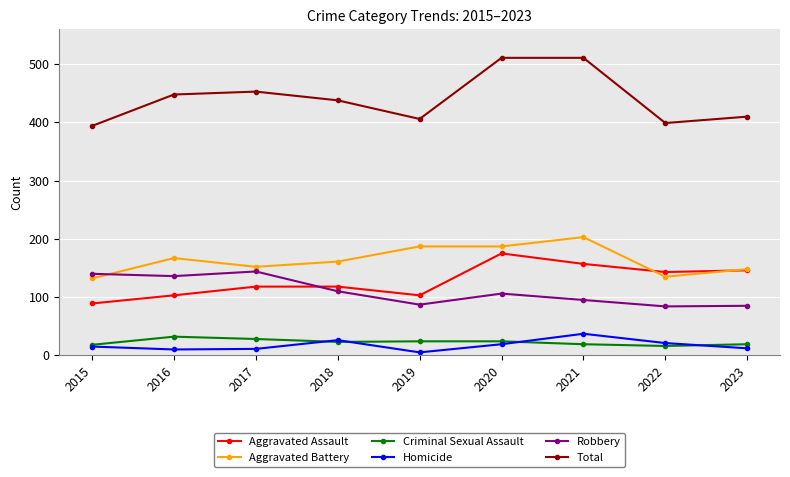

The value of Robbery at 2021 is 21. True or false?

False